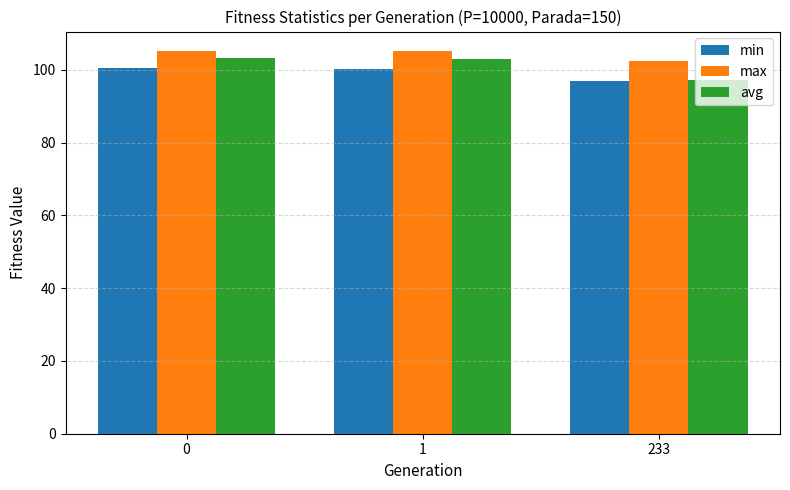

Which category has the lowest value in the avg series?

233